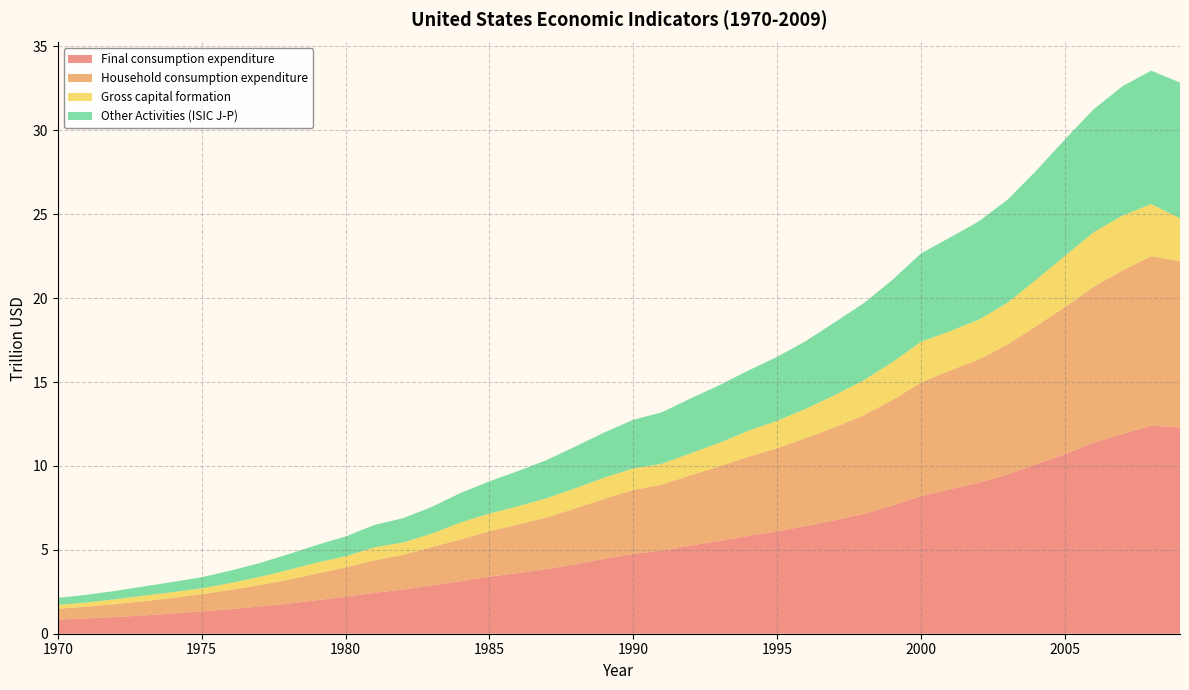

Reading left to right, list all the values displayed in this chart.

Final consumption expenditure: 840000000000	909000000000	994000000000	1090000000000	1200000000000	1330000000000	1460000000000	1620000000000	1790000000000	1990000000000	2200000000000	2440000000000	2630000000000	2880000000000	3130000000000	3400000000000	3620000000000	3850000000000	4150000000000	4460000000000	4760000000000	4950000000000	5250000000000	5530000000000	5830000000000	6100000000000	6420000000000	6760000000000	7140000000000	7640000000000	8200000000000	8610000000000	8990000000000	9490000000000	10100000000000	10700000000000	11400000000000	11900000000000	12400000000000	12300000000000
Household consumption expenditure: 647000000000	700000000000	768000000000	850000000000	930000000000	1030000000000	1150000000000	1270000000000	1420000000000	1590000000000	1750000000000	1930000000000	2070000000000	2280000000000	2490000000000	2710000000000	2890000000000	3080000000000	3330000000000	3580000000000	3810000000000	3940000000000	4200000000000	4450000000000	4720000000000	4960000000000	5240000000000	5540000000000	5880000000000	6280000000000	6770000000000	7070000000000	7350000000000	7740000000000	8230000000000	8770000000000	9280000000000	9750000000000	10100000000000	9890000000000
Gross capital formation: 230000000000	255000000000	289000000000	333000000000	351000000000	342000000000	413000000000	490000000000	584000000000	660000000000	666000000000	779000000000	738000000000	809000000000	1010000000000	1050000000000	1090000000000	1150000000000	1200000000000	1270000000000	1280000000000	1240000000000	1310000000000	1400000000000	1550000000000	1630000000000	1750000000000	1920000000000	2080000000000	2260000000000	2430000000000	2350000000000	2370000000000	2490000000000	2770000000000	3050000000000	3250000000000	3270000000000	3110000000000	2570000000000
Other Activities (ISIC J-P): 417000000000	457000000000	500000000000	552000000000	604000000000	666000000000	736000000000	824000000000	937000000000	1050000000000	1180000000000	1330000000000	1450000000000	1590000000000	1760000000000	1920000000000	2100000000000	2280000000000	2490000000000	2690000000000	2900000000000	3070000000000	3270000000000	3440000000000	3590000000000	3810000000000	4040000000000	4340000000000	4590000000000	4900000000000	5270000000000	5580000000000	5860000000000	6140000000000	6490000000000	6940000000000	7330000000000	7710000000000	7950000000000	8090000000000